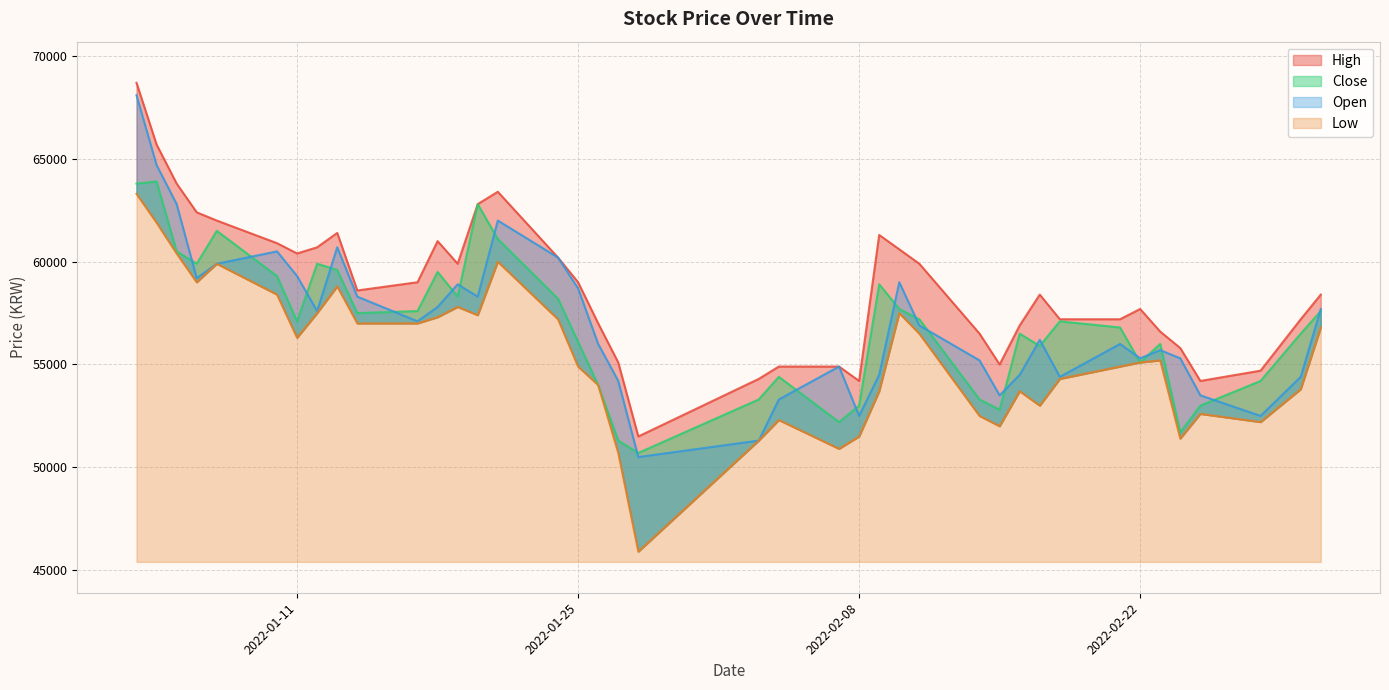

Reading right to left, list all the values displayed in this chart.

High: 2022-03-03=58400	2022-03-02=57200	2022-02-28=54700	2022-02-25=54200	2022-02-24=55800	2022-02-23=56600	2022-02-22=57700	2022-02-21=57200	2022-02-18=57200	2022-02-17=58400	2022-02-16=56900	2022-02-15=55000	2022-02-14=56500	2022-02-11=59900	2022-02-10=60600	2022-02-09=61300	2022-02-08=54200	2022-02-07=54900	2022-02-04=54900	2022-02-03=54300	2022-01-28=51500	2022-01-27=55100	2022-01-26=57000	2022-01-25=59000	2022-01-24=60200	2022-01-21=63400	2022-01-20=62800	2022-01-19=59900	2022-01-18=61000	2022-01-17=59000	2022-01-14=58600	2022-01-13=61400	2022-01-12=60700	2022-01-11=60400	2022-01-10=60900	2022-01-07=62000	2022-01-06=62400	2022-01-05=63800	2022-01-04=65700	2022-01-03=68700
Low: 2022-03-03=56800	2022-03-02=53800	2022-02-28=52200	2022-02-25=52600	2022-02-24=51400	2022-02-23=55200	2022-02-22=55100	2022-02-21=54900	2022-02-18=54300	2022-02-17=53000	2022-02-16=53700	2022-02-15=52000	2022-02-14=52500	2022-02-11=56500	2022-02-10=57500	2022-02-09=53700	2022-02-08=51500	2022-02-07=50900	2022-02-04=52300	2022-02-03=51300	2022-01-28=45900	2022-01-27=50700	2022-01-26=54000	2022-01-25=54900	2022-01-24=57200	2022-01-21=60000	2022-01-20=57400	2022-01-19=57800	2022-01-18=57300	2022-01-17=57000	2022-01-14=57000	2022-01-13=58800	2022-01-12=57500	2022-01-11=56300	2022-01-10=58400	2022-01-07=59900	2022-01-06=59000	2022-01-05=60400	2022-01-04=61900	2022-01-03=63300
Close: 2022-03-03=57600	2022-03-02=56500	2022-02-28=54200	2022-02-25=53000	2022-02-24=51700	2022-02-23=56000	2022-02-22=55100	2022-02-21=56800	2022-02-18=57100	2022-02-17=55900	2022-02-16=56500	2022-02-15=52800	2022-02-14=53300	2022-02-11=57200	2022-02-10=57700	2022-02-09=58900	2022-02-08=53000	2022-02-07=52200	2022-02-04=54400	2022-02-03=53300	2022-01-28=50700	2022-01-27=51300	2022-01-26=54000	2022-01-25=56100	2022-01-24=58200	2022-01-21=61100	2022-01-20=62800	2022-01-19=58300	2022-01-18=59500	2022-01-17=57600	2022-01-14=57500	2022-01-13=59600	2022-01-12=59900	2022-01-11=57100	2022-01-10=59300	2022-01-07=61500	2022-01-06=59900	2022-01-05=60500	2022-01-04=63900	2022-01-03=63800
Open: 2022-03-03=57700	2022-03-02=54400	2022-02-28=52500	2022-02-25=53500	2022-02-24=55300	2022-02-23=55700	2022-02-22=55300	2022-02-21=56000	2022-02-18=54400	2022-02-17=56200	2022-02-16=54500	2022-02-15=53500	2022-02-14=55200	2022-02-11=56900	2022-02-10=59000	2022-02-09=54500	2022-02-08=52500	2022-02-07=54900	2022-02-04=53300	2022-02-03=51300	2022-01-28=50500	2022-01-27=54200	2022-01-26=56000	2022-01-25=58700	2022-01-24=60200	2022-01-21=62000	2022-01-20=58300	2022-01-19=58900	2022-01-18=57800	2022-01-17=57100	2022-01-14=58300	2022-01-13=60700	2022-01-12=57600	2022-01-11=59300	2022-01-10=60500	2022-01-07=59900	2022-01-06=59200	2022-01-05=62800	2022-01-04=64700	2022-01-03=68100